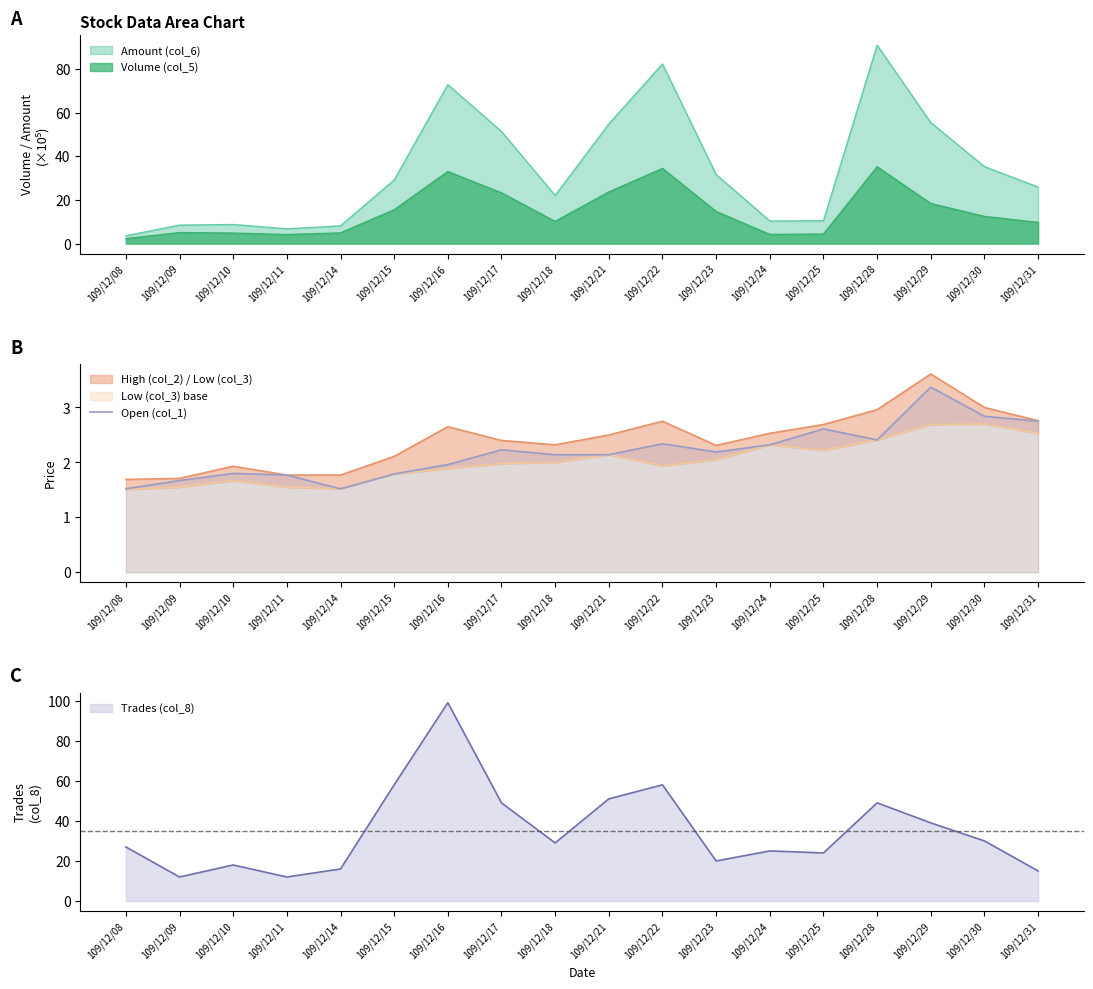

What is the minimum value shown in the chart?

1.5